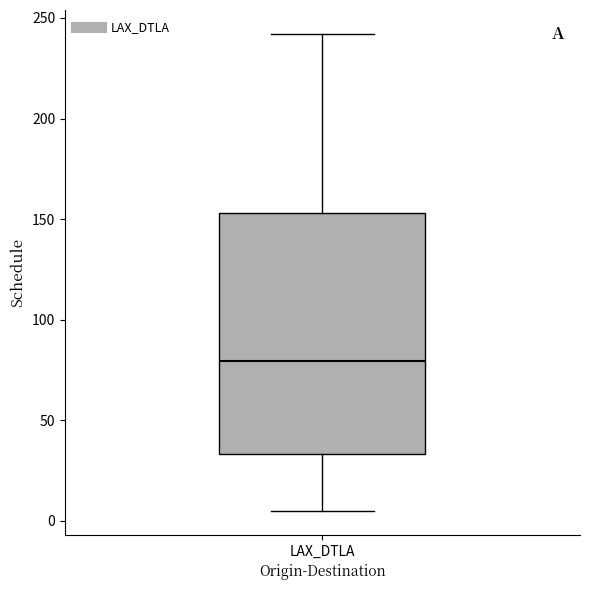

Transcribe this box plot: give where the median line is, the range the box spans, and where the two whiskers end, as read against the y-axis. The values are not printed on the chart, so give them approximately, as read against the axis.

median 80, box 35 to 155, whiskers 5 to 240